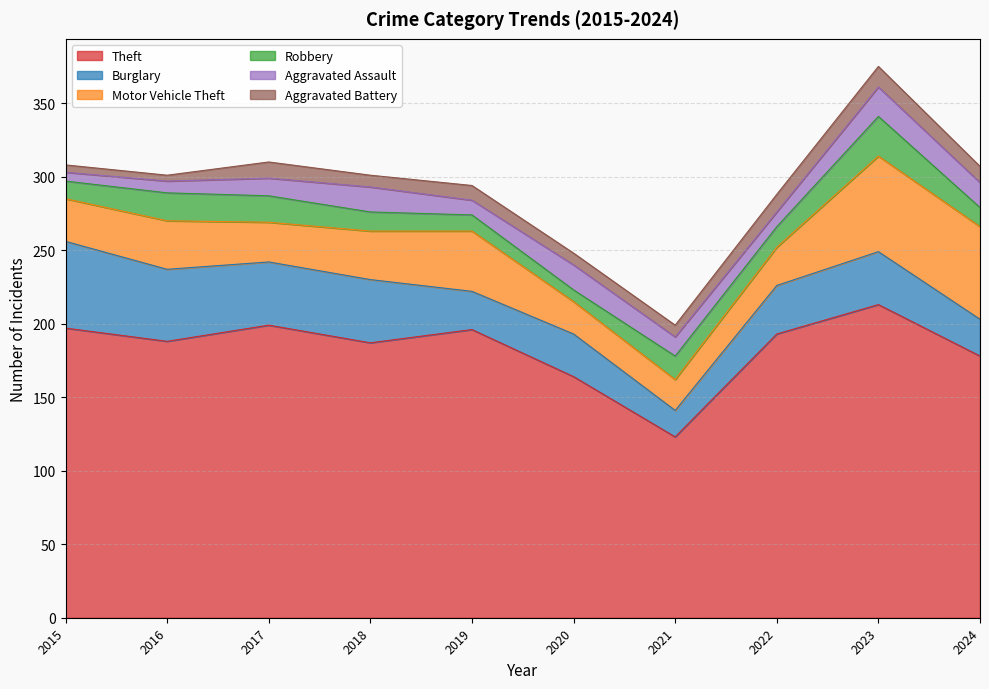

What is the average value of the Burglary series?

36